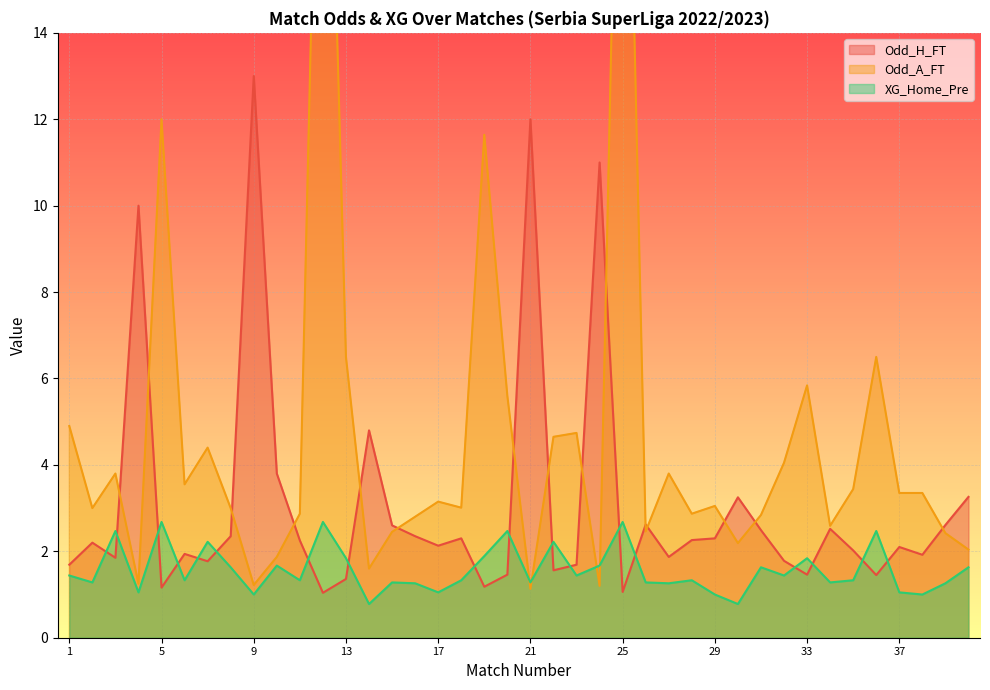

True or false: Odd_H_FT has more than 1 interior local peaks.

True